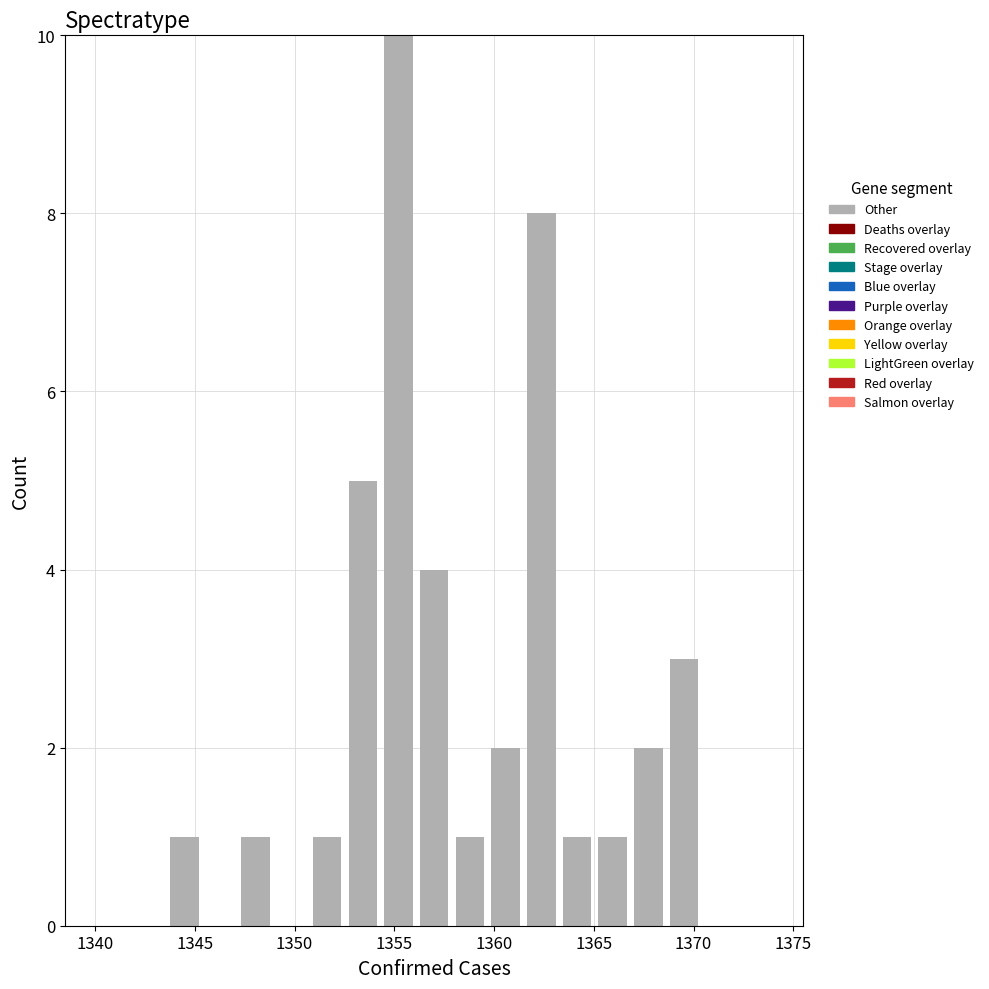

Read against the x-axis, roughly where is the centre of the tallest bar?

1355.0